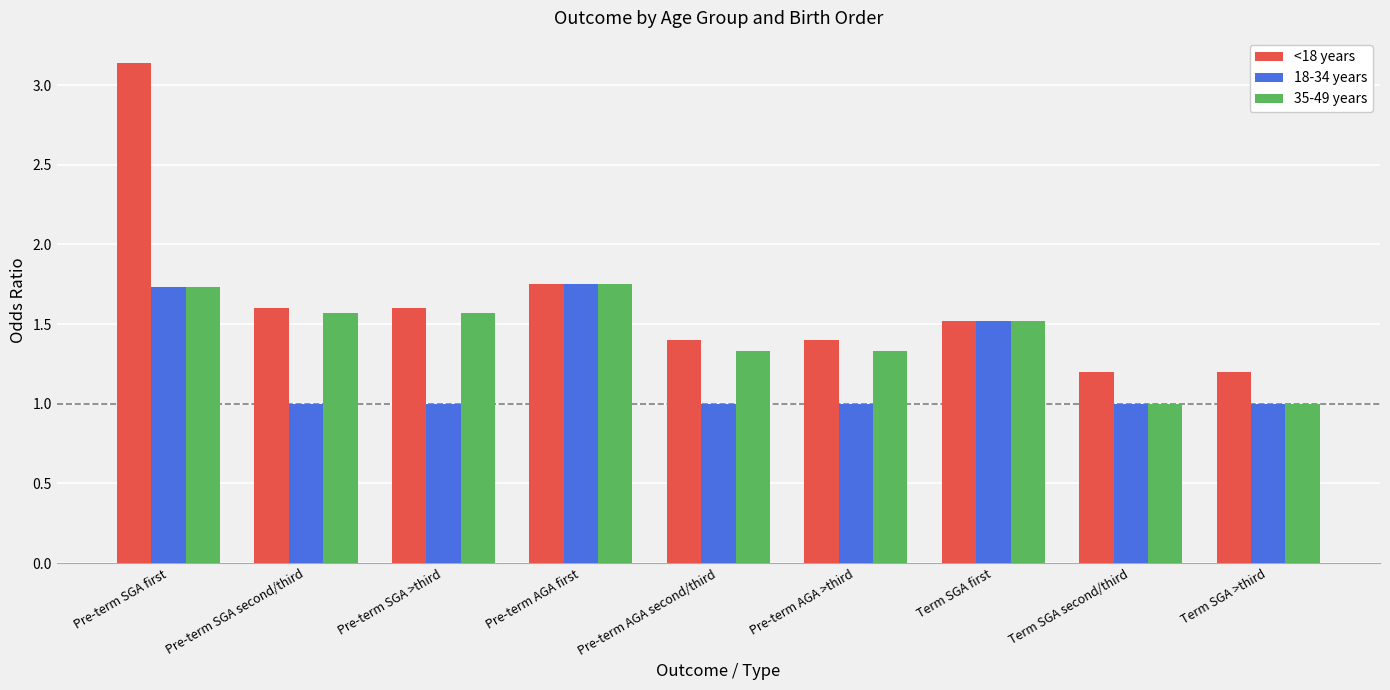

True or false: <18 years has a value of 2.7 at Pre-term AGA first.

False